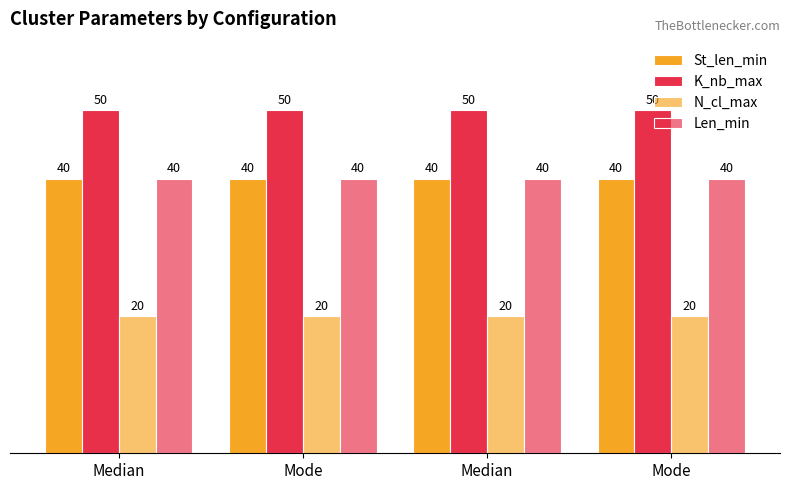

How many bars are there in total?

16